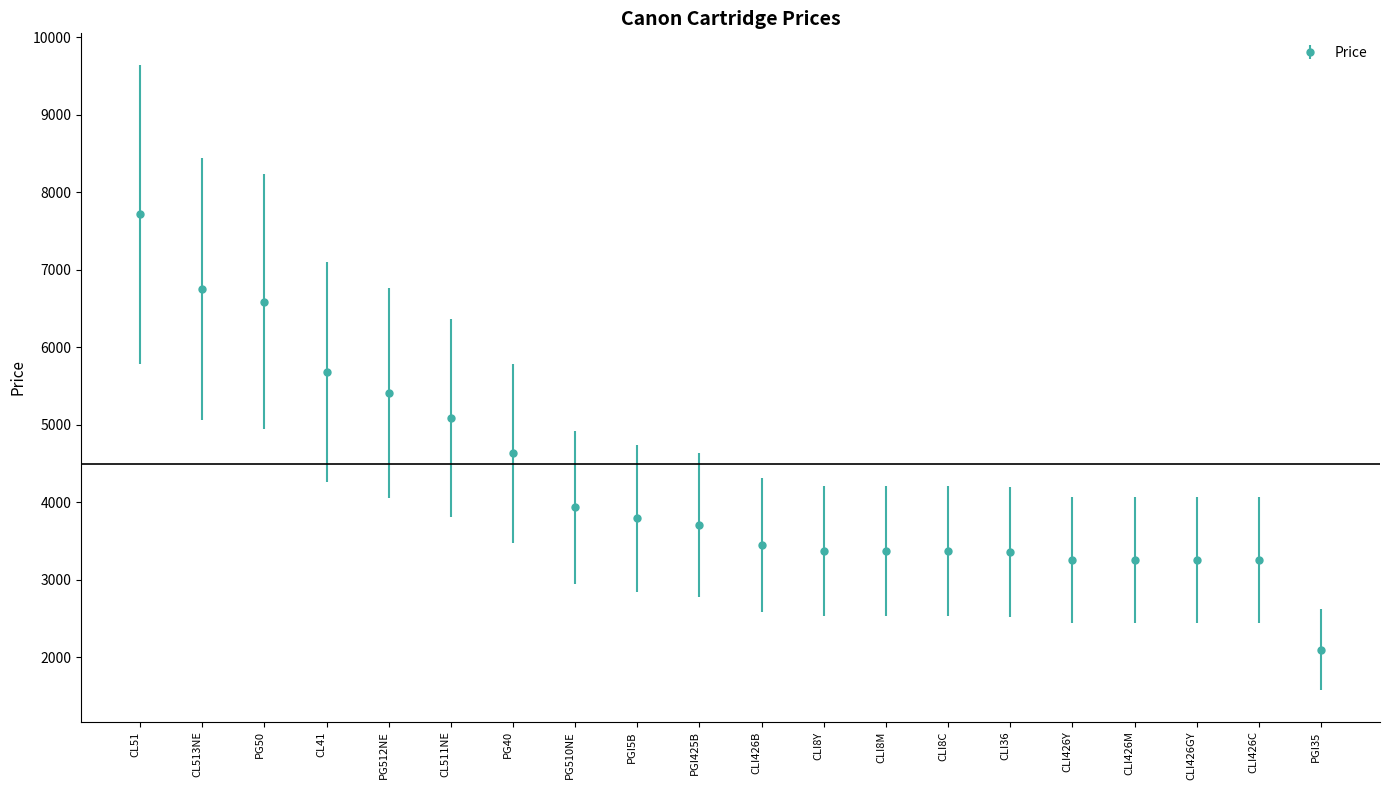

What position from the left is CLI426Y?

16